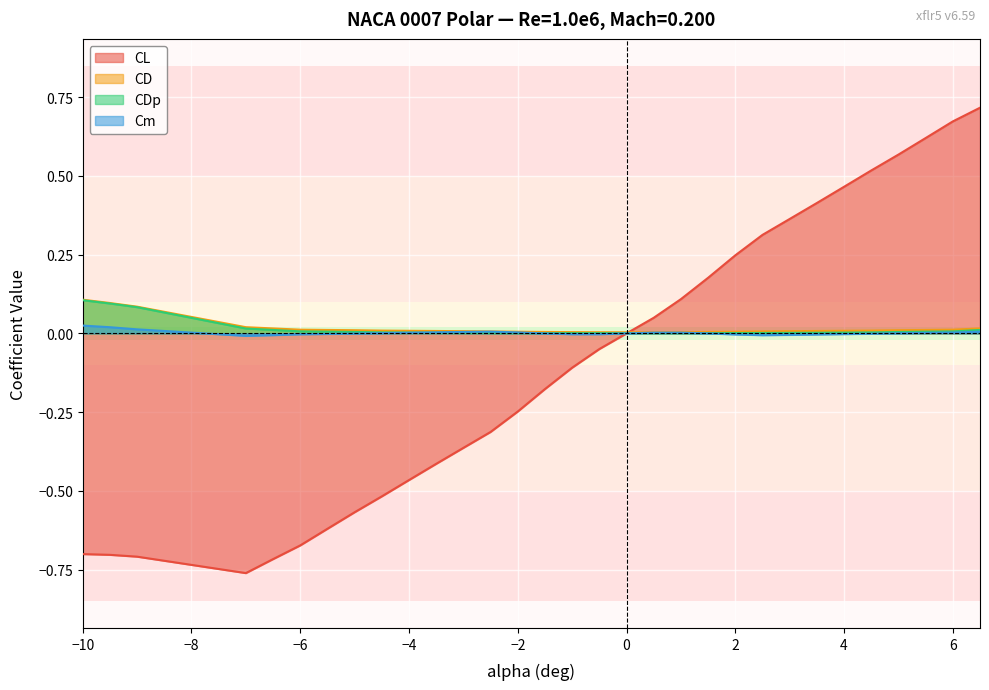

Is it true that CL equals -0.5 at −10?

False